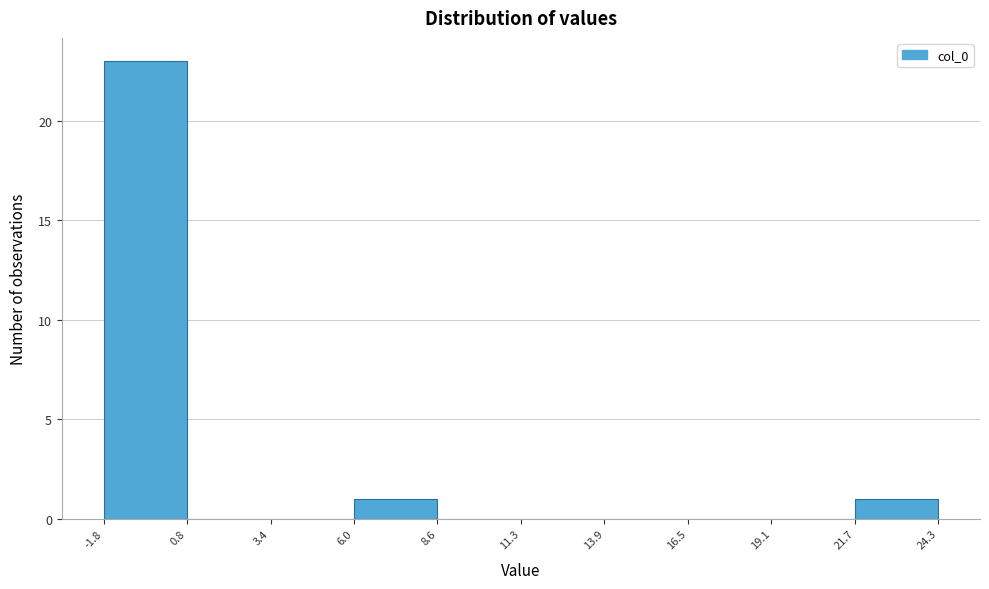

What is the height of the bar covering 6.0 to 8.6 on the x-axis? The values are not printed on the chart, so give them approximately, as read against the axis.

1